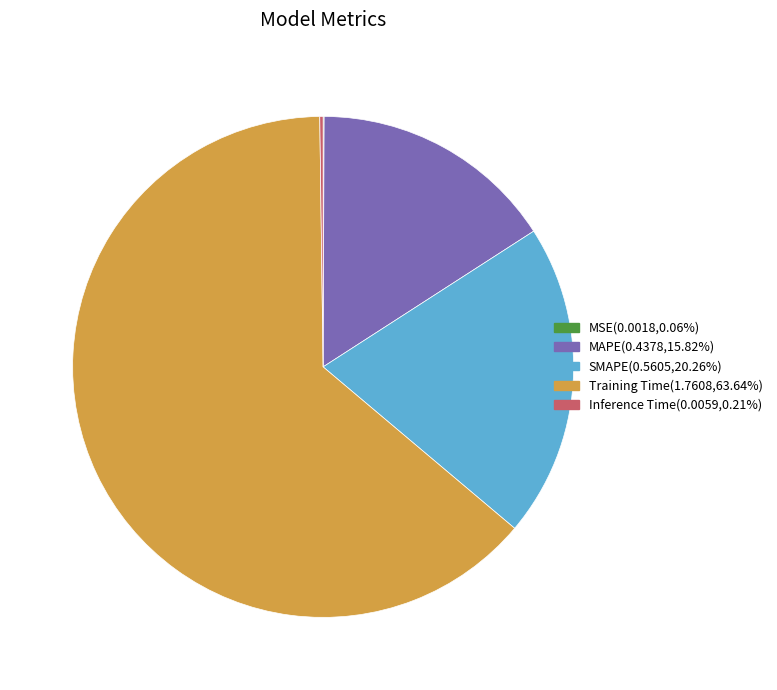

Combined, do MAPE and SMAPE account for over 50%?

No